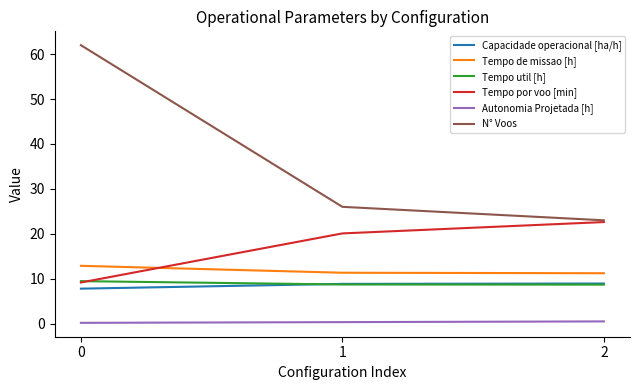

Which series has the largest range (max minus min)?

N° Voos